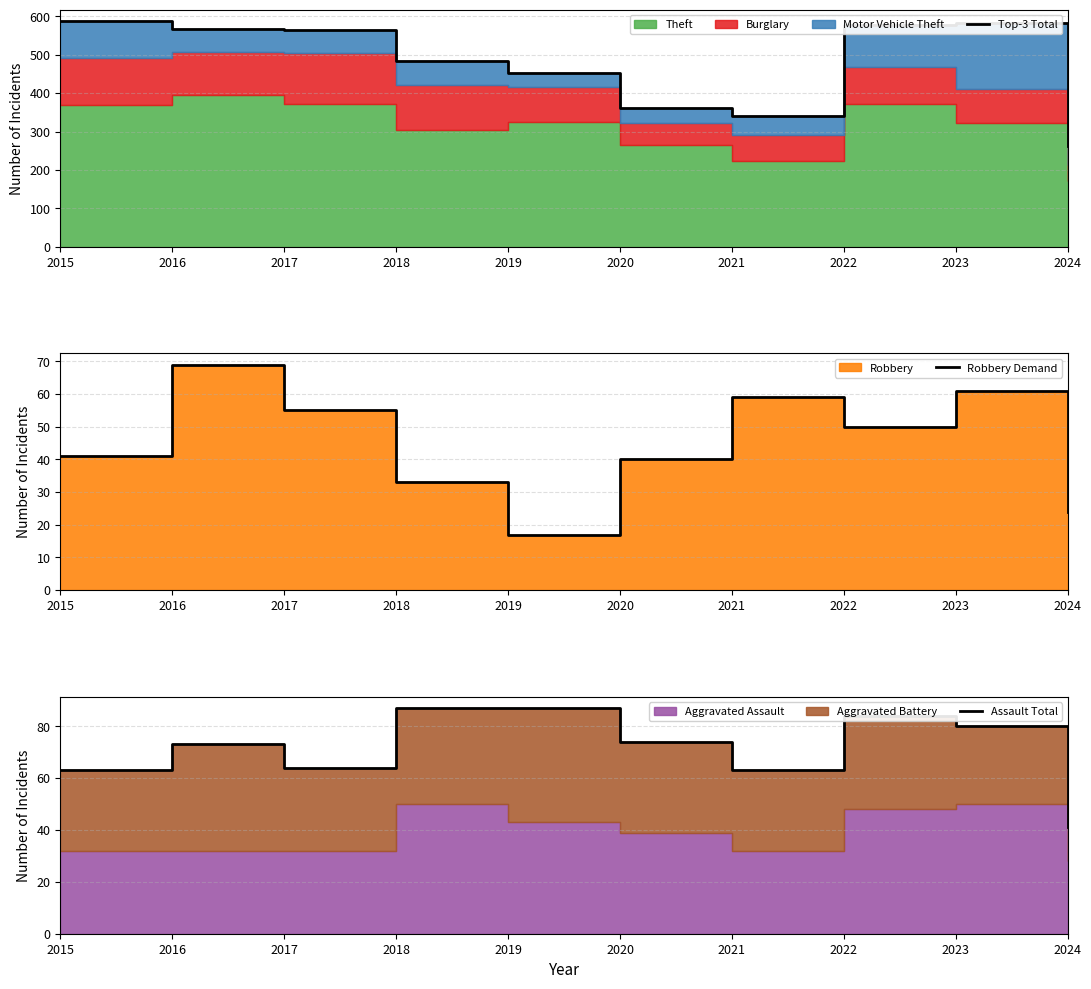

How many interior local valleys does the Top-3 Total series have?

1